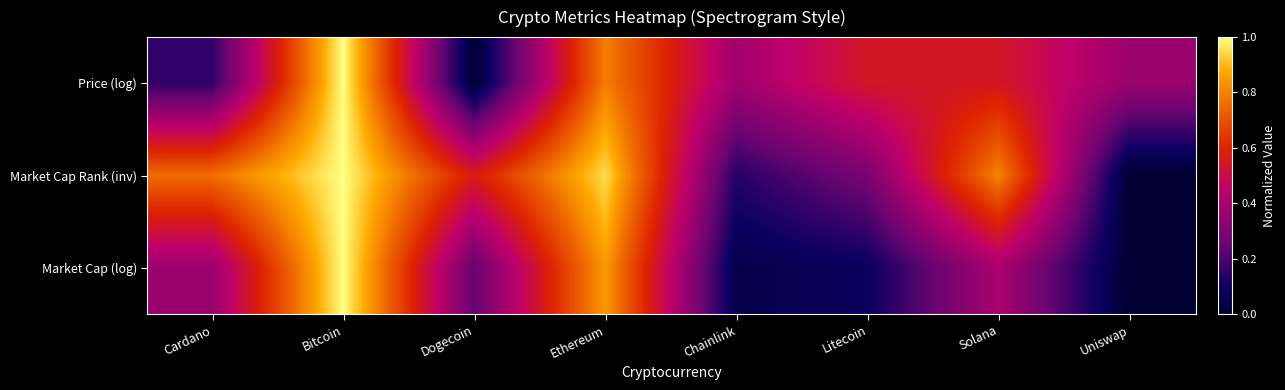

Rank the series at Chainlink from highest to lowest value.

Price (log), Market Cap Rank (inv), Market Cap (log)